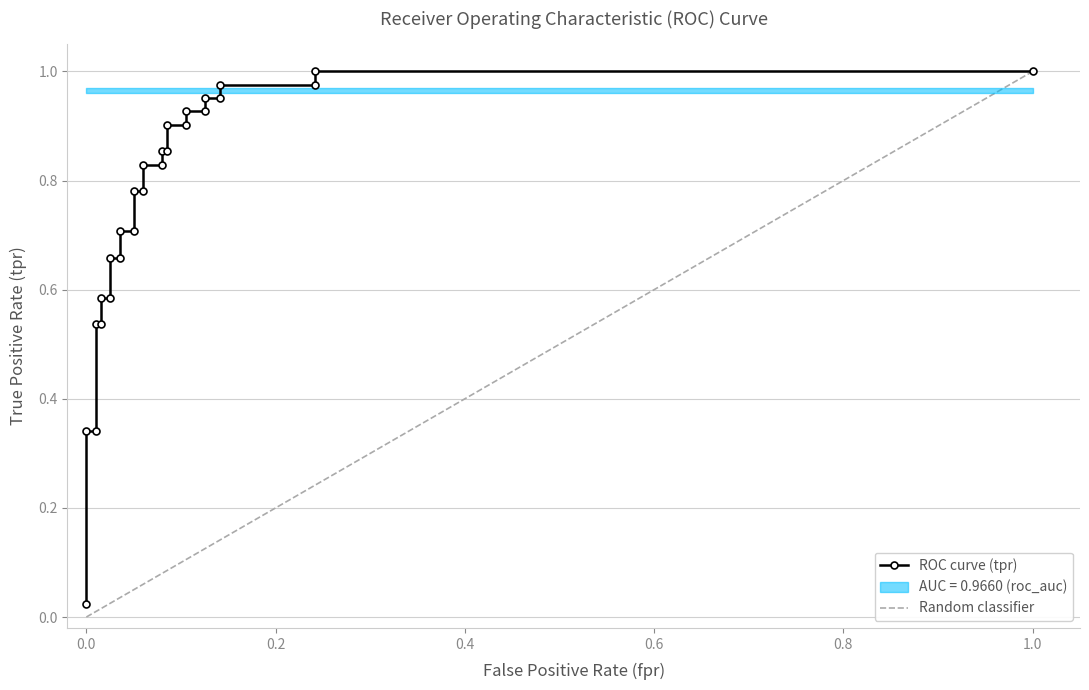

Is this an area chart (filled region under the line)?

No